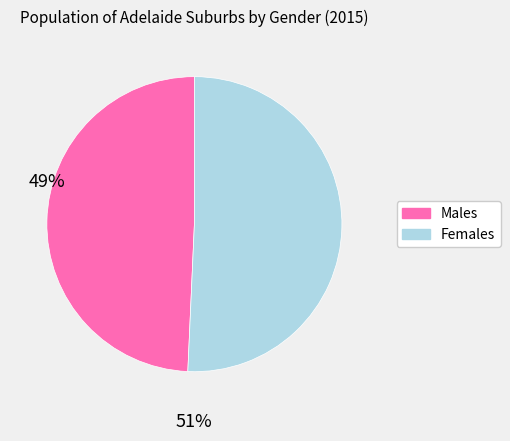

Is there a majority slice in this chart?

Yes